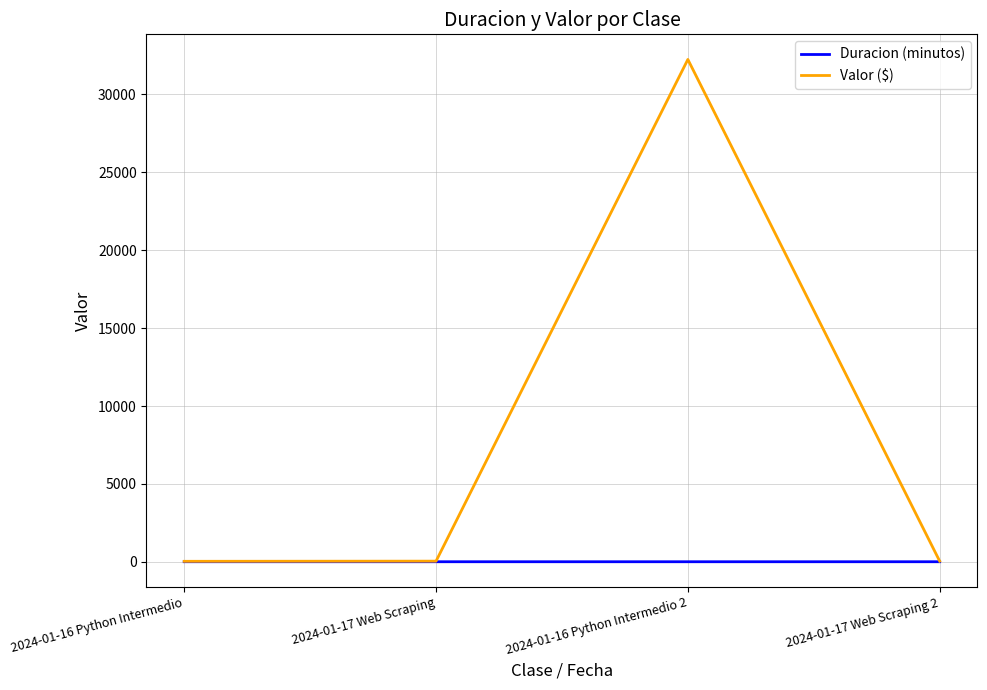

At which category does Valor ($) reach its first local peak?

2024-01-16 Python Intermedio 2